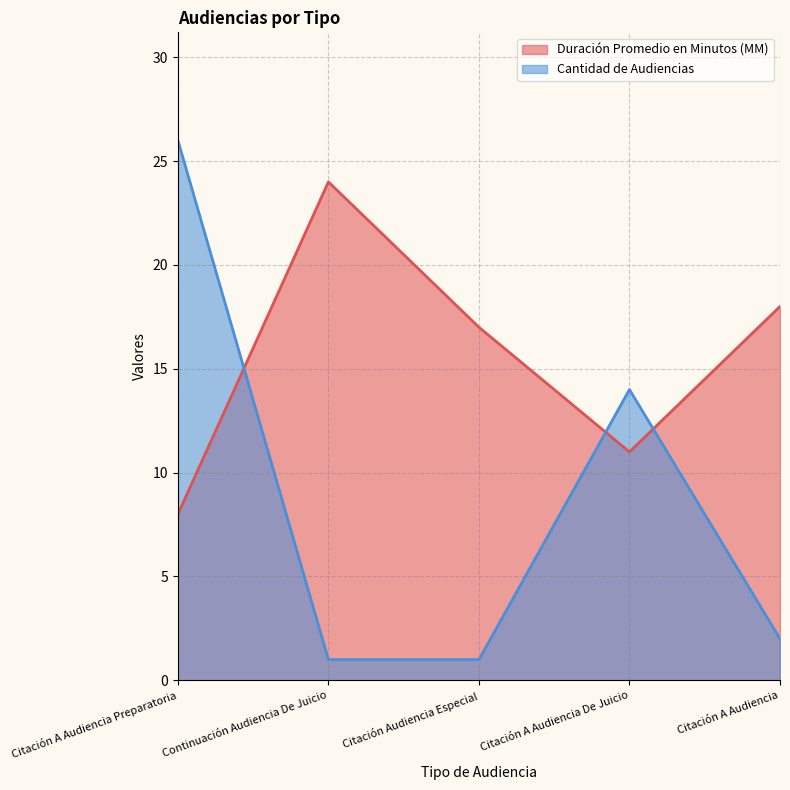

At which label does Cantidad de Audiencias first exceed 2?

Citación A Audiencia Preparatoria